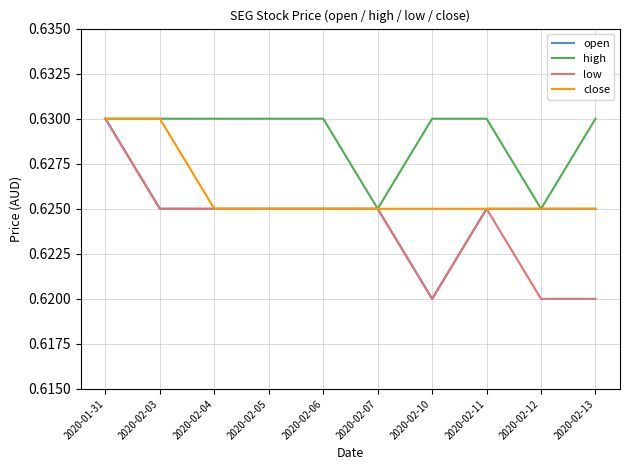

At which label does open reach its minimum?

2020-02-10